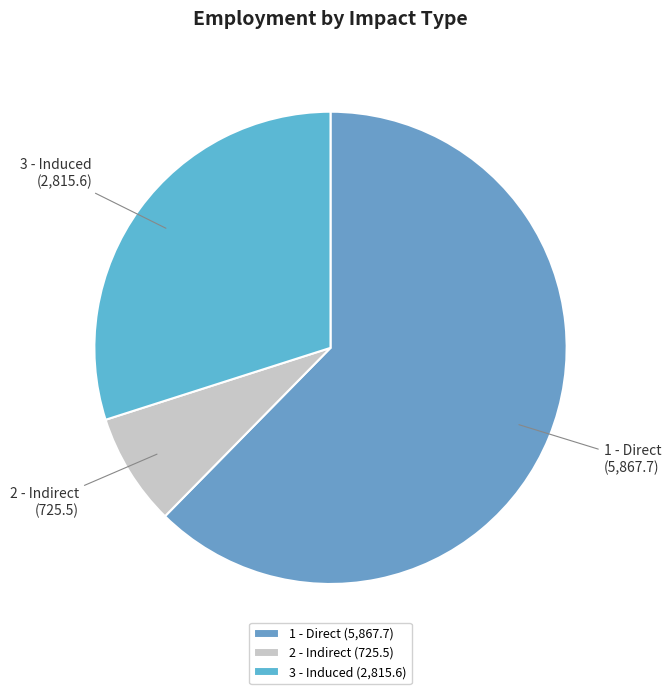

What is the smallest slice in the pie chart?

2 - Indirect